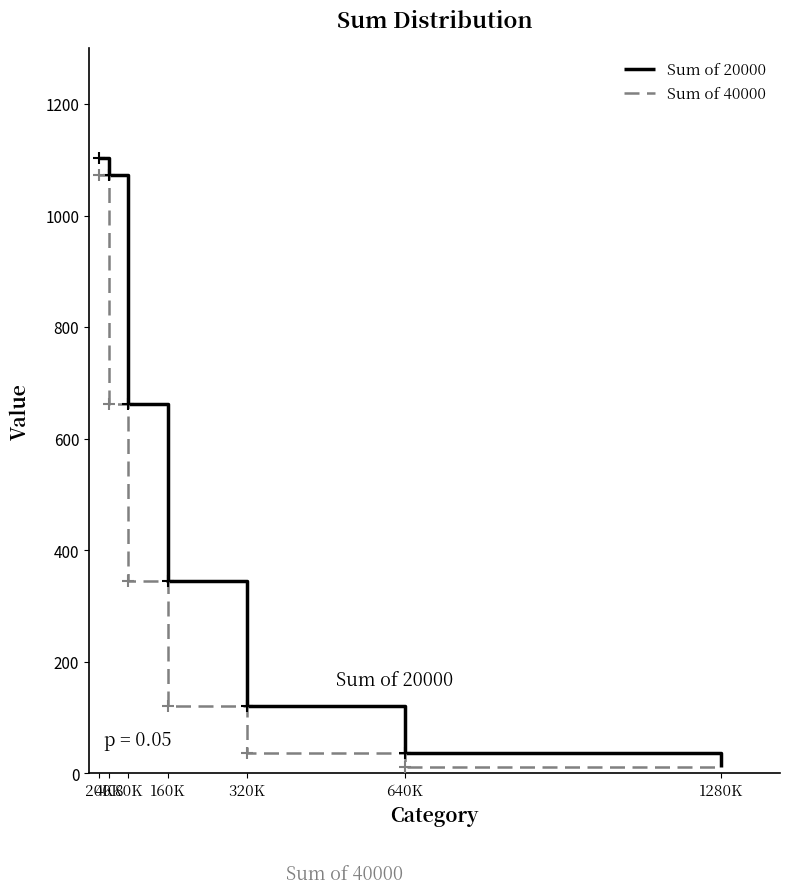

What is the smallest value displayed?

10.9